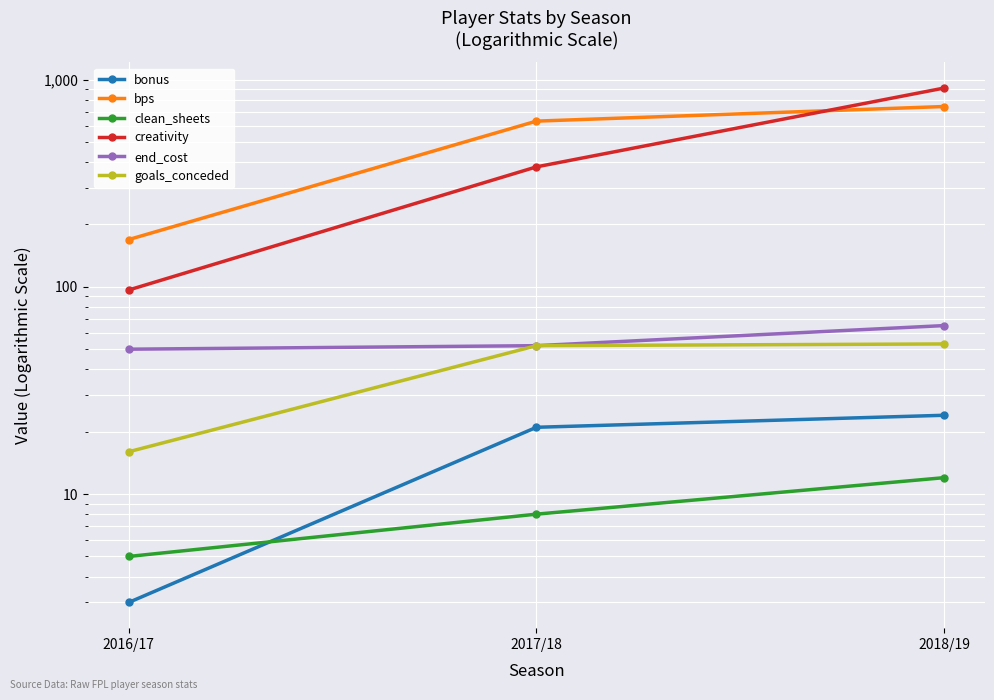

Which has a higher value, 2016/17 or 2018/19?

2018/19